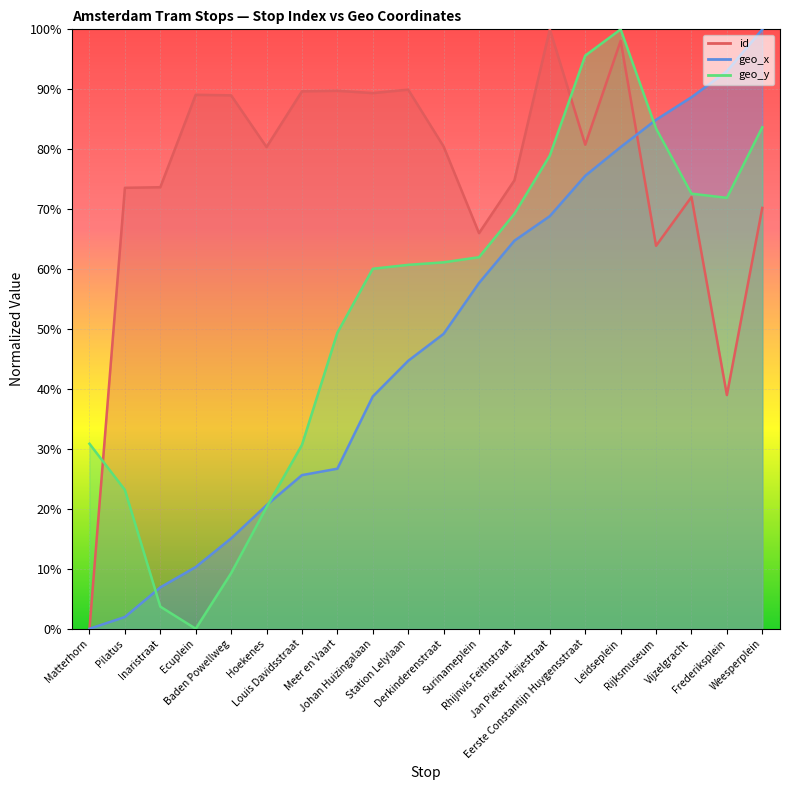

Between Johan Huizingalaan and Station Lelylaan, which is larger?

Station Lelylaan